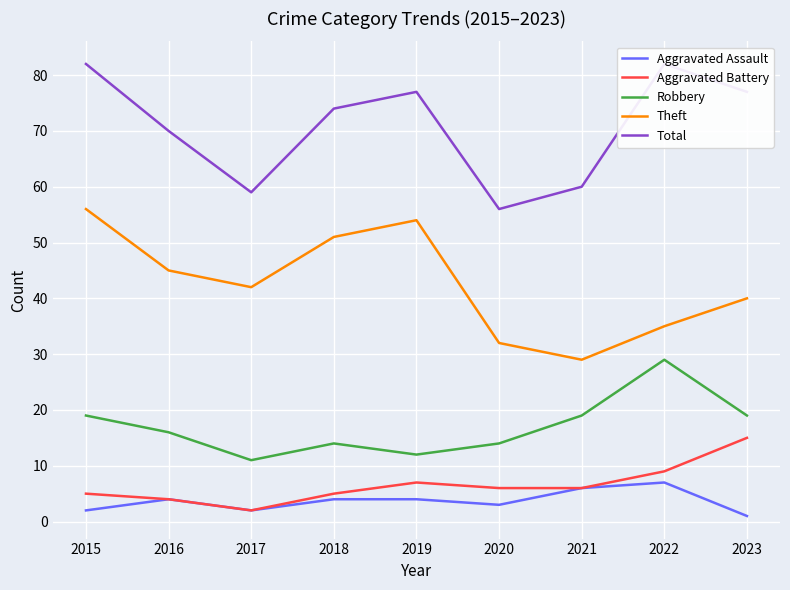

Read the Total value at 2017.

59